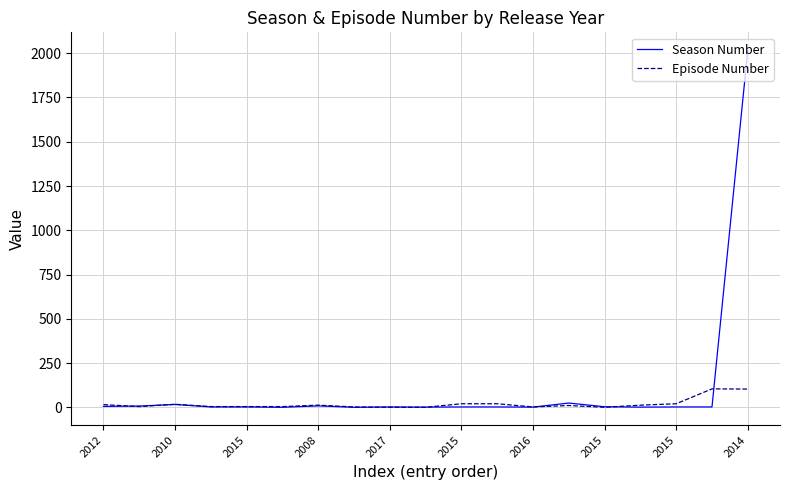

What is the maximum value for Season Number?

2017